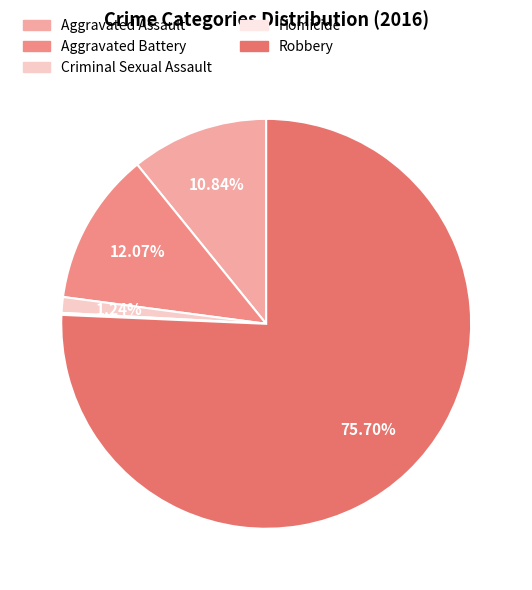

The Aggravated Assault slice represents 11% of the pie. True or false?

True